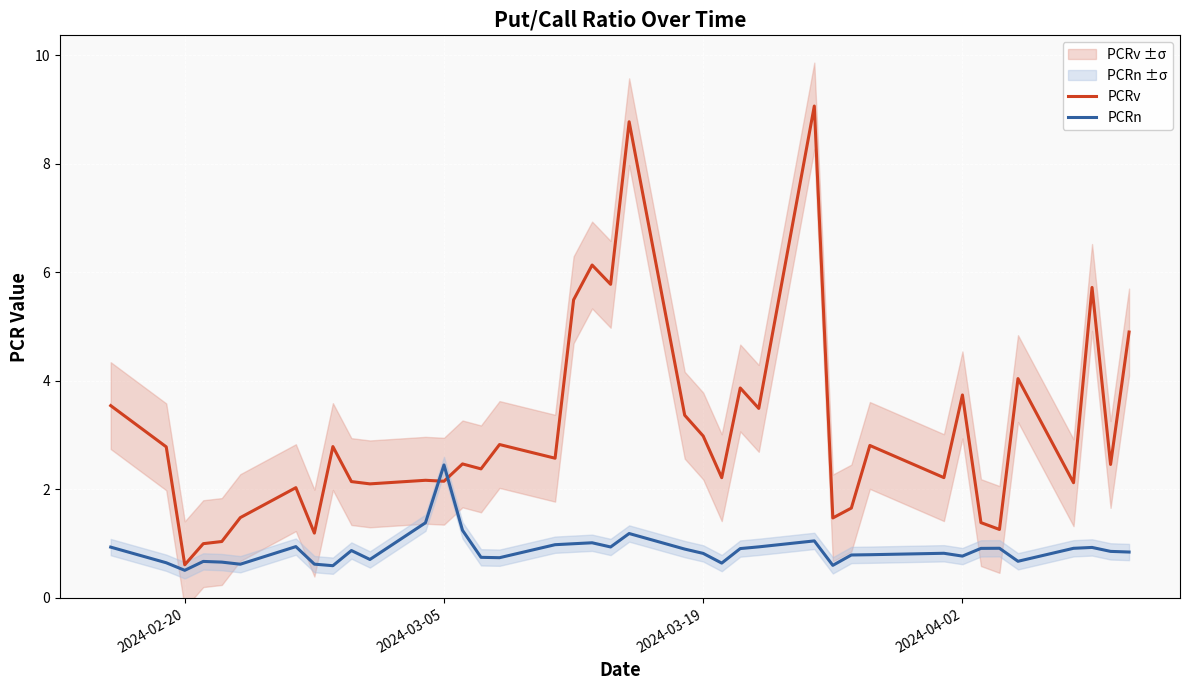

How many distinct data groups are displayed?

2